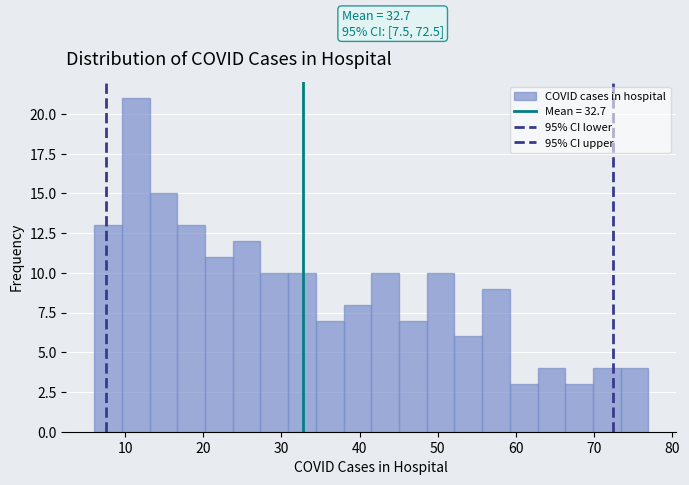

Around what value on the x-axis is the tallest bar? Give the approximate position of its centre, as read against the axis.

11